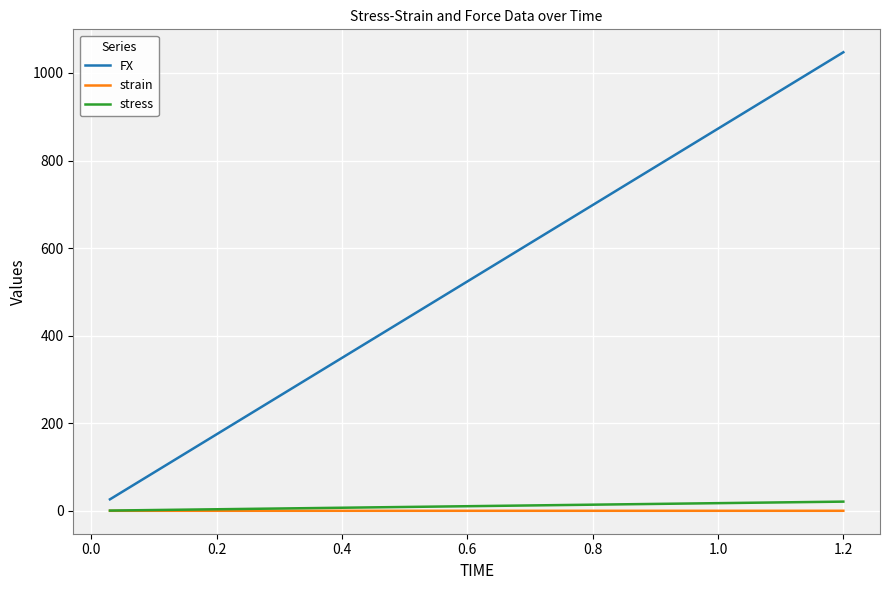

Which series has the widest spread of values?

FX